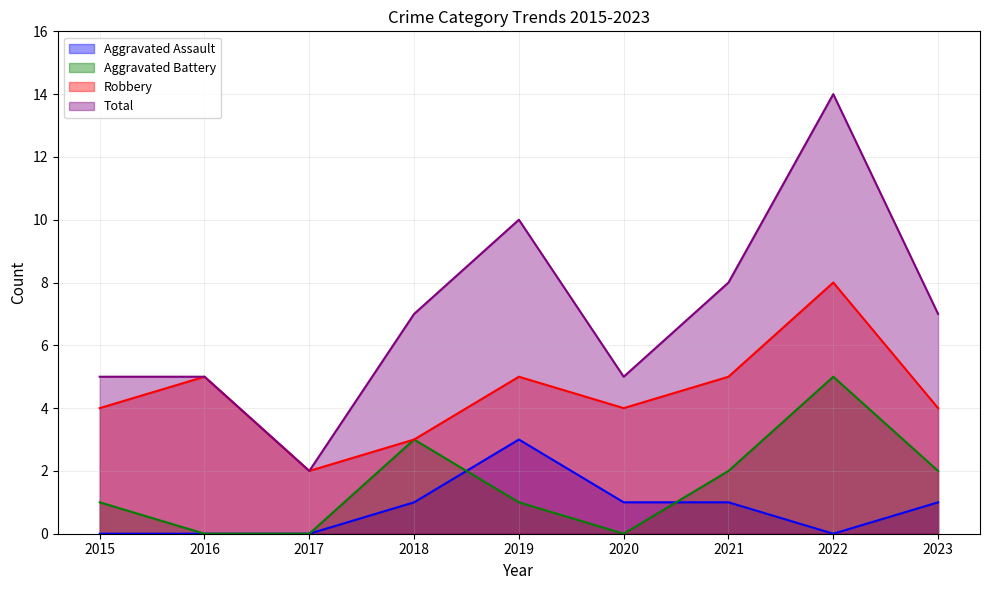

Reading right to left, list all the values displayed in this chart.

Aggravated Assault: 1	0	1	1	3	1	0	0	0
Aggravated Battery: 2	5	2	0	1	3	0	0	1
Robbery: 4	8	5	4	5	3	2	5	4
Total: 7	14	8	5	10	7	2	5	5